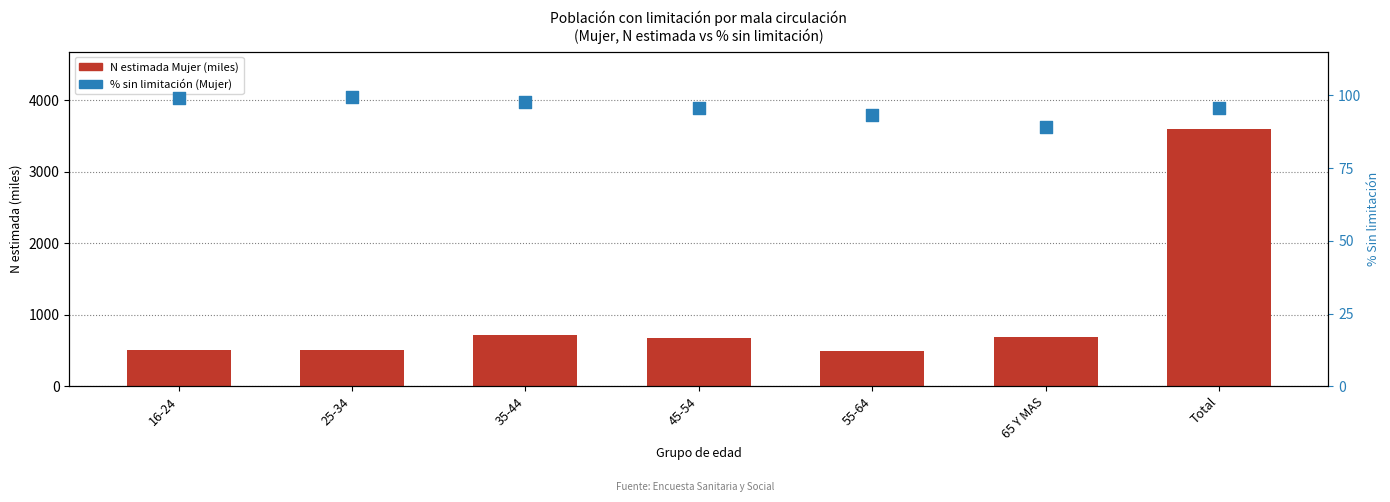

At which category is the sum across all series the highest?

Total